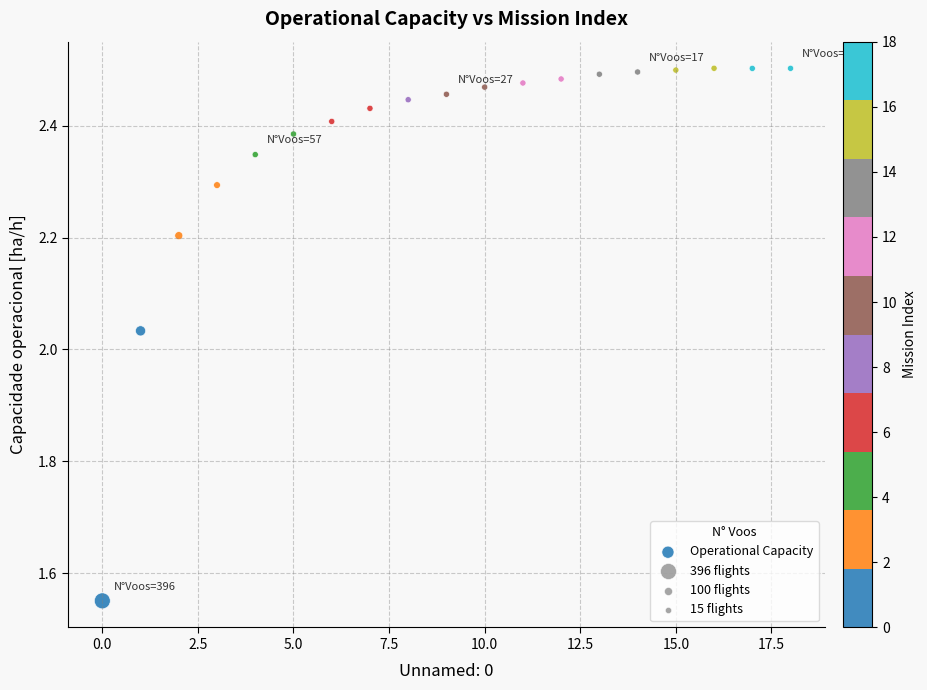

What is the range of Y values (max minus min)?

1.0